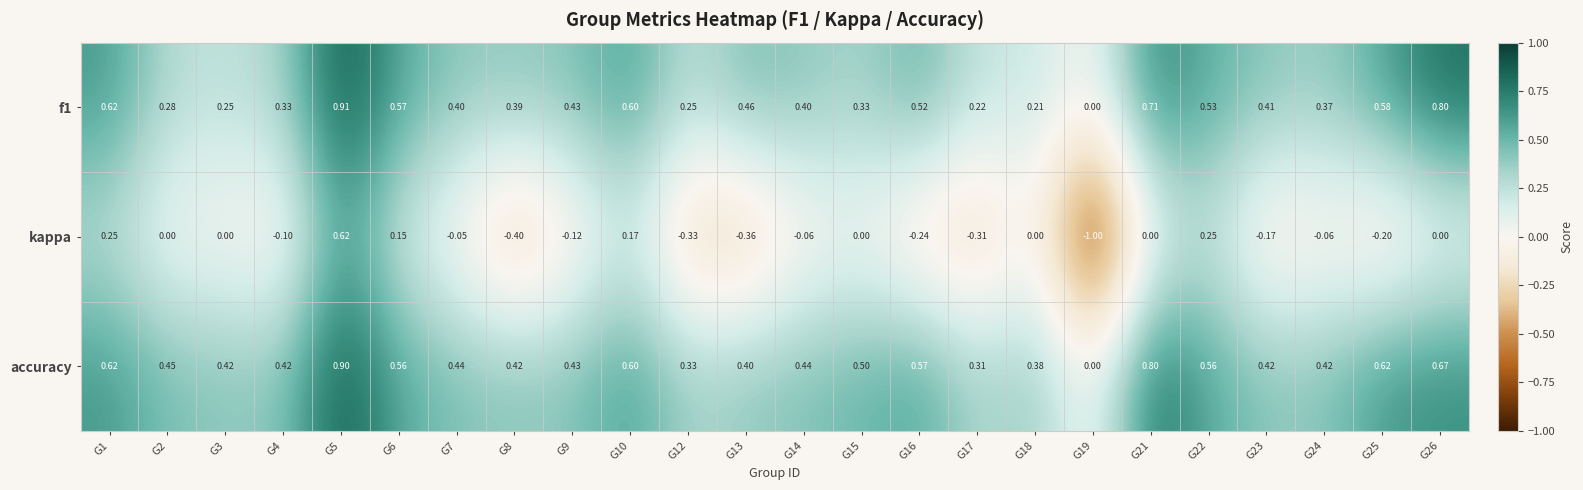

Between G5 and G26, which series saw the biggest shift?

kappa